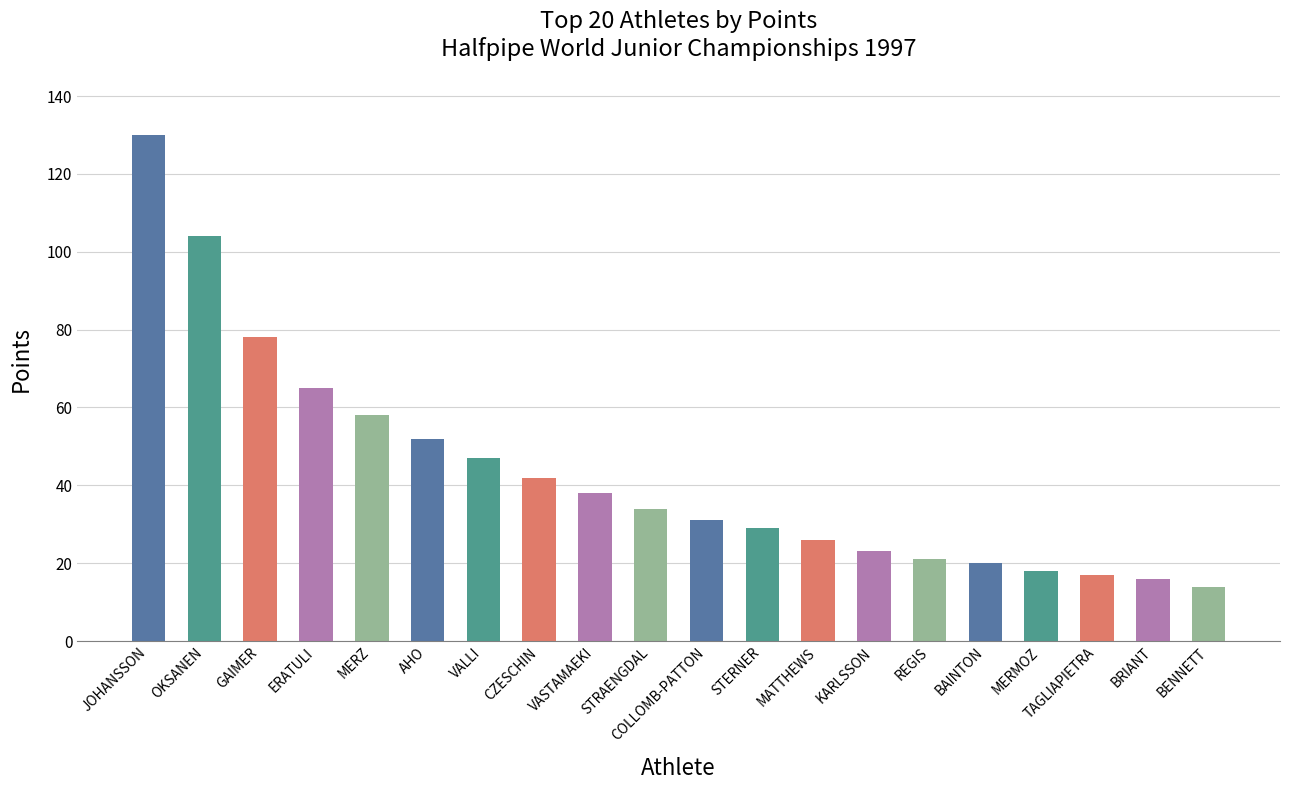

Are the bars grouped side by side (vs. stacked)?

No